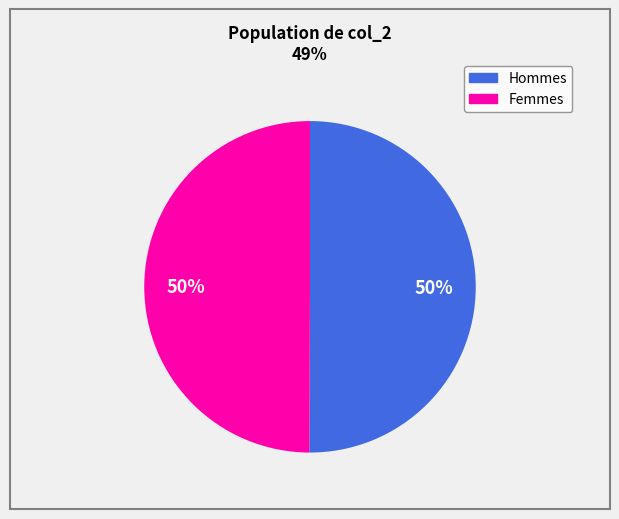

To the nearest percent, what is the average slice percentage?

50%